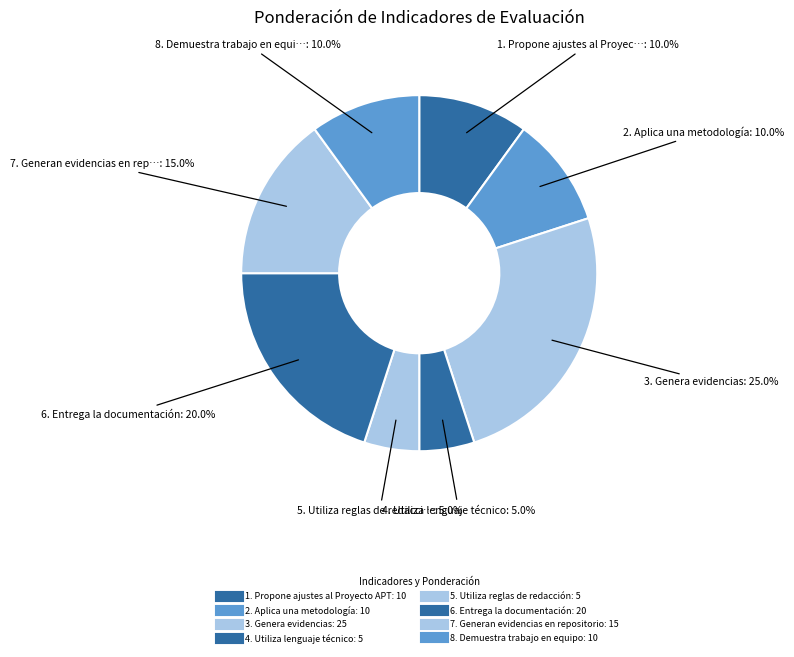

Rank the categories by value from lowest to highest.

4. Utiliza lenguaje técnico, 5. Utiliza reglas de redacción, 1. Propone ajustes al Proyecto APT, 2. Aplica una metodología, 8. Demuestra trabajo en equipo, 7. Generan evidencias en repositorio, 6. Entrega la documentación, 3. Genera evidencias